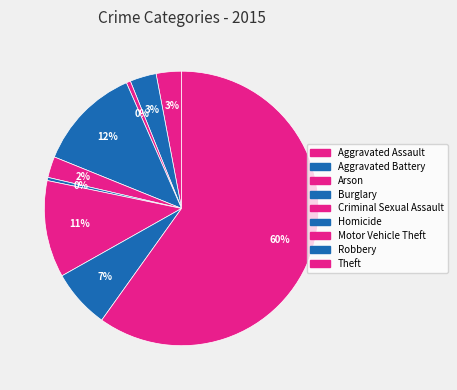

How much of the chart is everything except Aggravated Assault?

97.0%